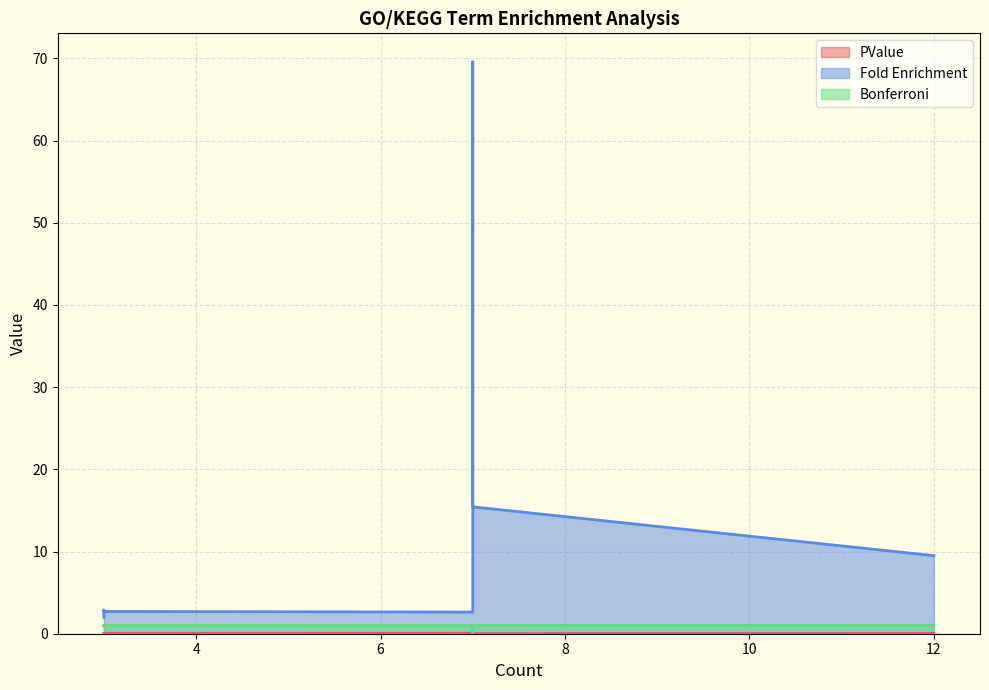

True or false: PValue and Bonferroni intersect in this chart.

False